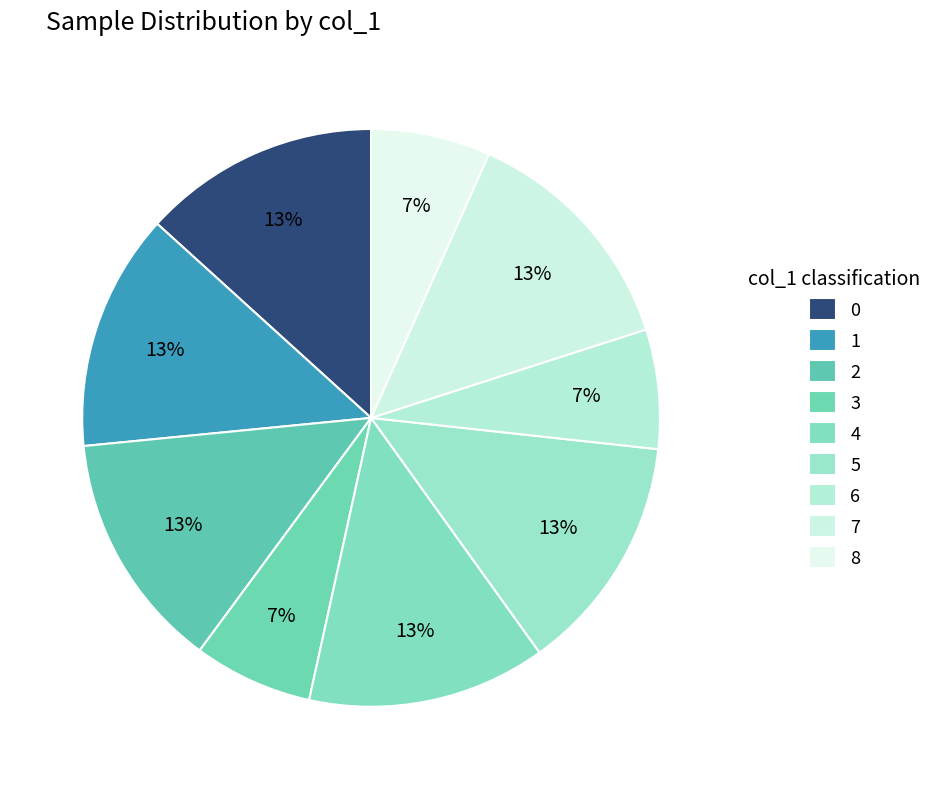

How many slices are in this pie chart?

9